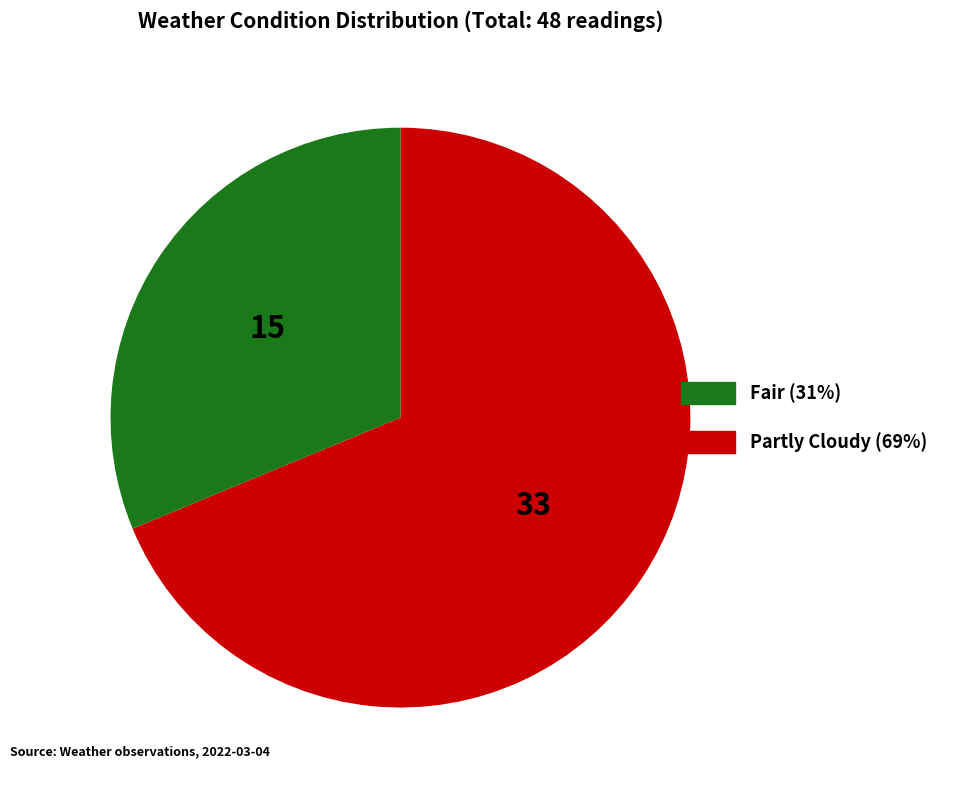

Is there any slice that represents more than half of the pie?

Yes